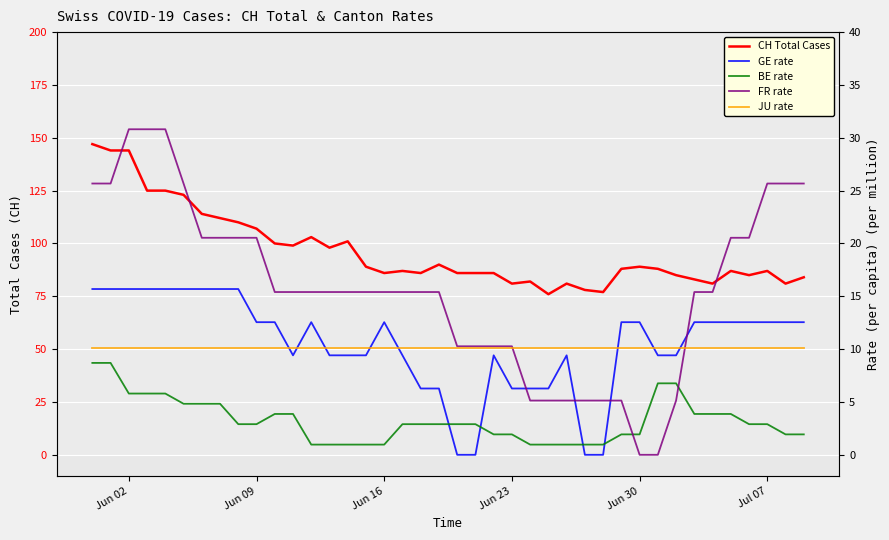

True or false: JU rate has more than 0 interior local peaks.

False